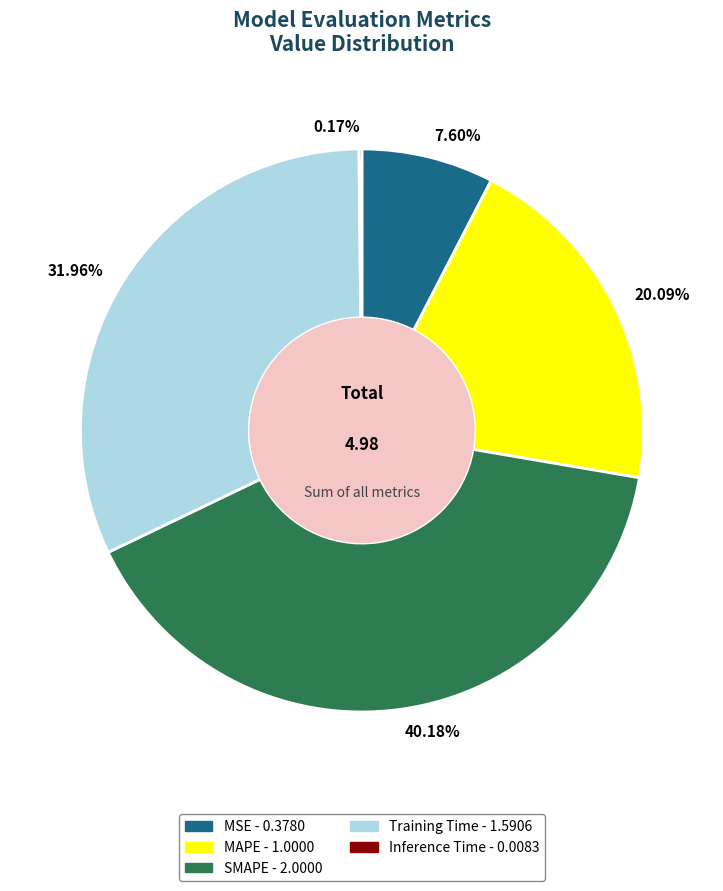

To the nearest percent, what portion does MAPE represent?

20%